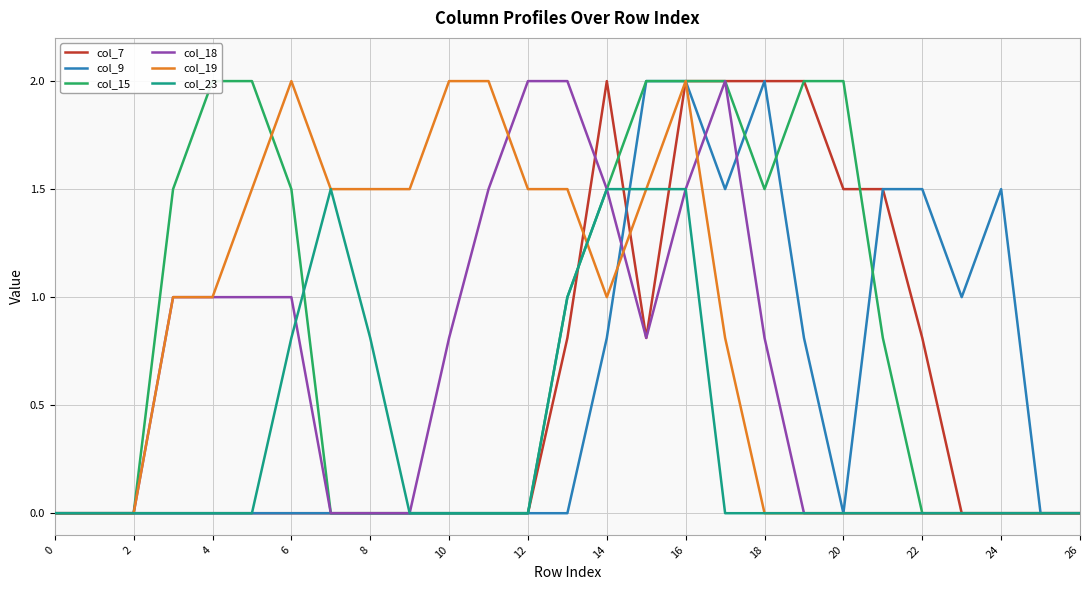

Is this an area chart (filled region under the line)?

No